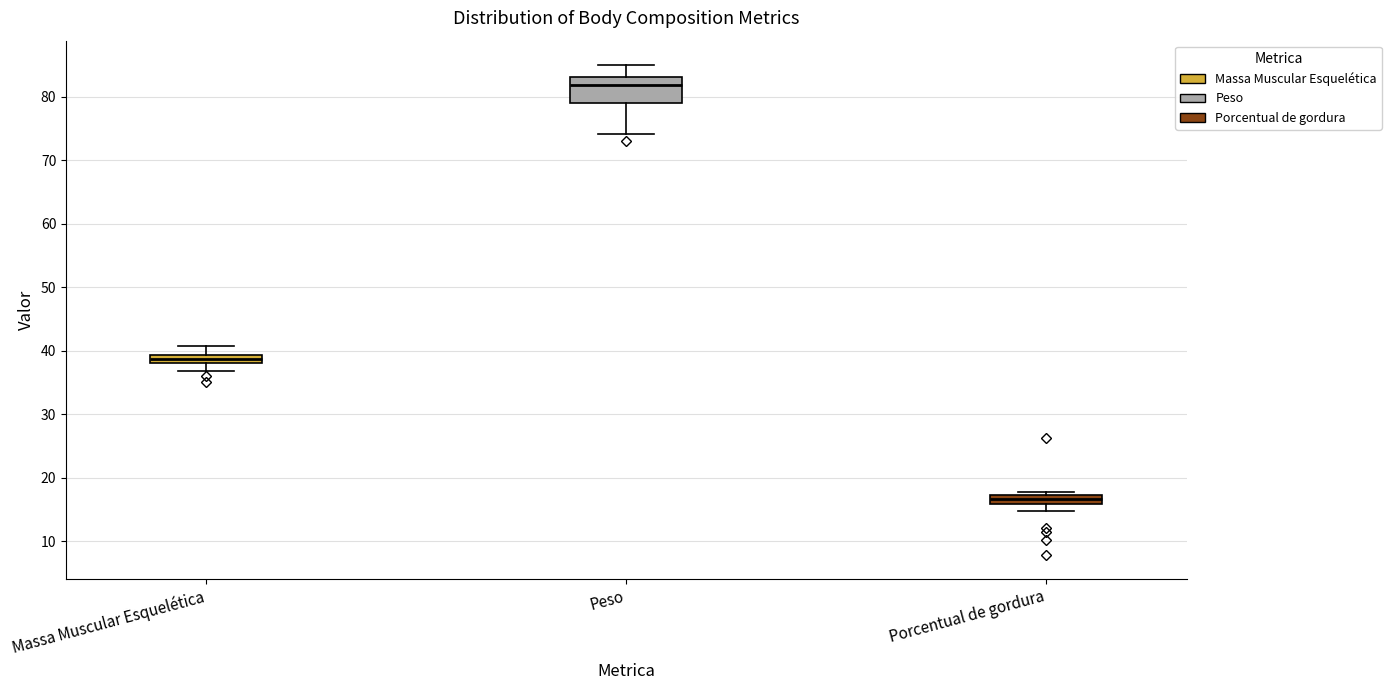

Where does the median line of the box for Peso sit on the y-axis? The values are not printed on the chart, so give them approximately, as read against the axis.

82